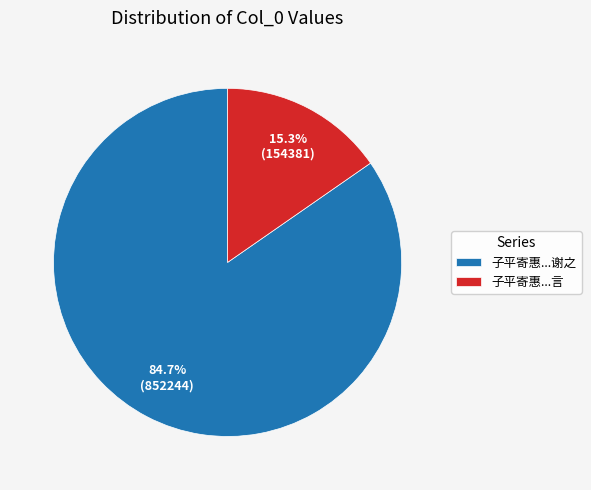

Between 子平寄惠...言 and 子平寄惠...谢之, which is larger?

子平寄惠...谢之